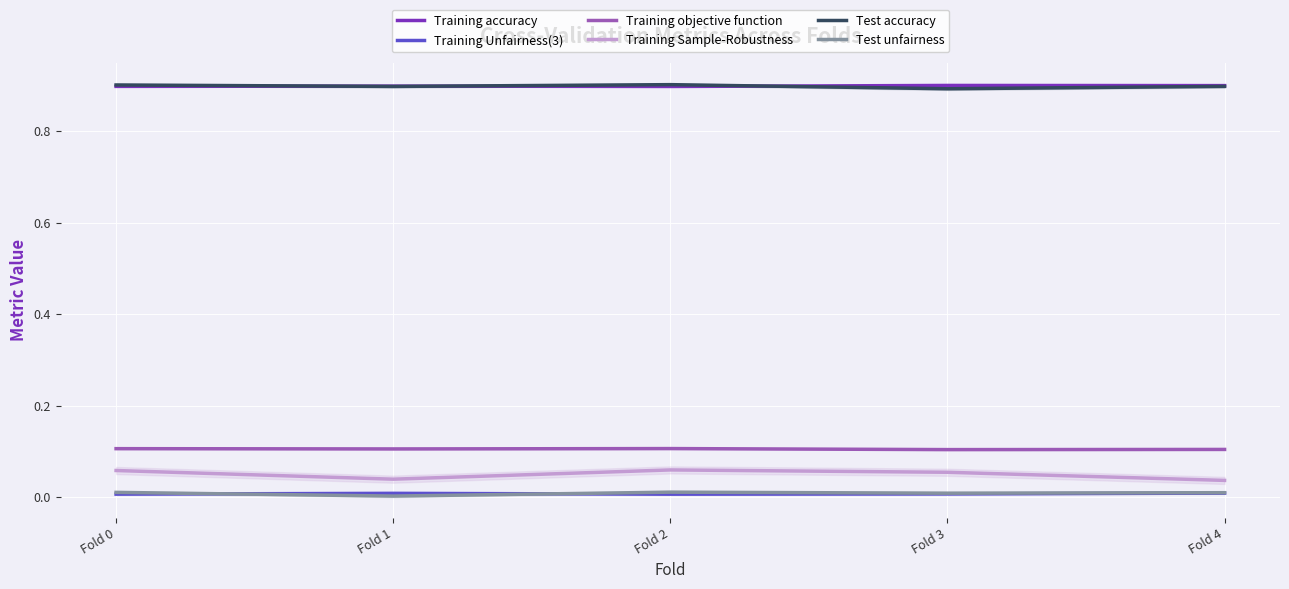

What are all the series names shown in the legend?

Training accuracy, Training Unfairness(3), Training objective function, Training Sample-Robustness, Test accuracy, Test unfairness